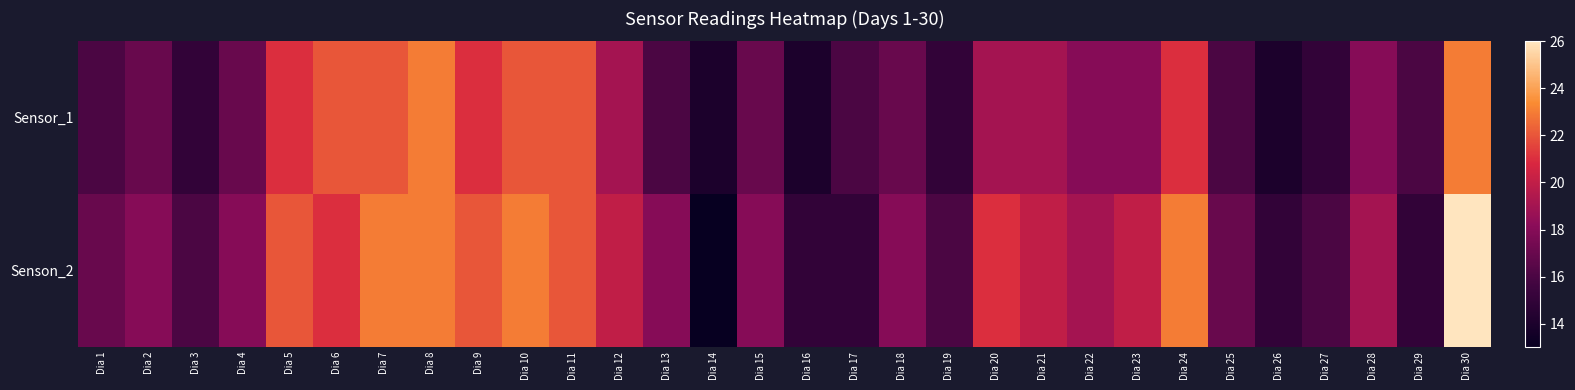

Reading right to left, extract all data points from this chart.

Sensor_1: Dia 30=23	Dia 29=16	Dia 28=18	Dia 27=15	Dia 26=14	Dia 25=16	Dia 24=21	Dia 23=18	Dia 22=18	Dia 21=19	Dia 20=19	Dia 19=15	Dia 18=17	Dia 17=16	Dia 16=14	Dia 15=17	Dia 14=14	Dia 13=16	Dia 12=19	Dia 11=22	Dia 10=22	Dia 9=21	Dia 8=23	Dia 7=22	Dia 6=22	Dia 5=21	Dia 4=17	Dia 3=15	Dia 2=17	Dia 1=16
Senson_2: Dia 30=26	Dia 29=15	Dia 28=19	Dia 27=16	Dia 26=15	Dia 25=17	Dia 24=23	Dia 23=20	Dia 22=19	Dia 21=20	Dia 20=21	Dia 19=16	Dia 18=18	Dia 17=15	Dia 16=15	Dia 15=18	Dia 14=13	Dia 13=18	Dia 12=20	Dia 11=22	Dia 10=23	Dia 9=22	Dia 8=23	Dia 7=23	Dia 6=21	Dia 5=22	Dia 4=18	Dia 3=16	Dia 2=18	Dia 1=17